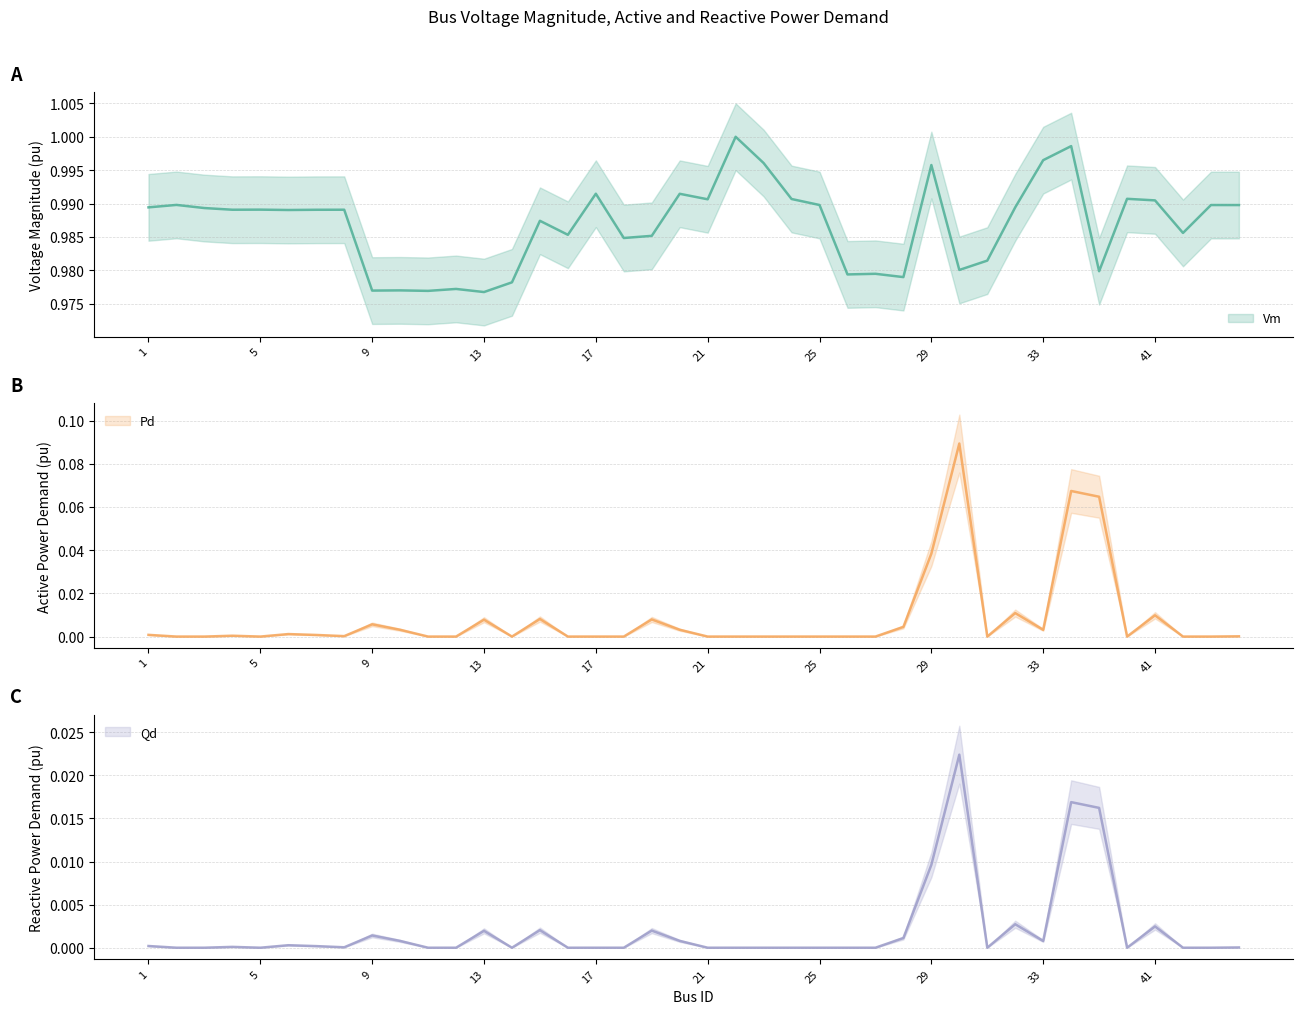

True or false: Qd and Vm cross at least once.

False